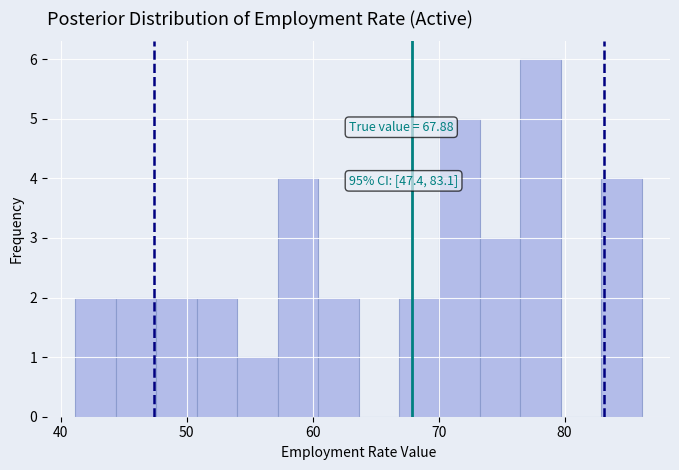

Around what value on the x-axis is the tallest bar? Give the approximate position of its centre, as read against the axis.

78